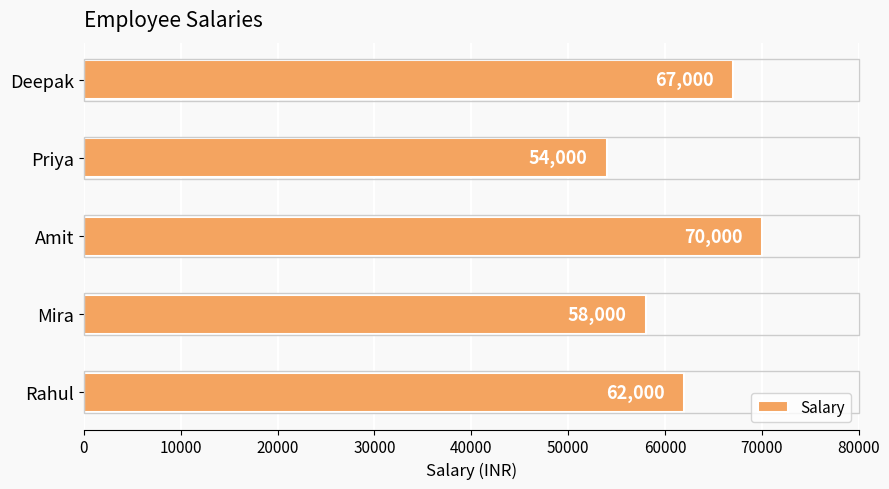

Approximately how many times larger is the value at Deepak compared to Amit?

1.0